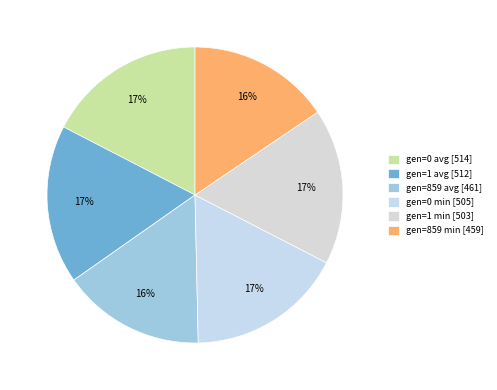

How many segments does this pie chart have?

6